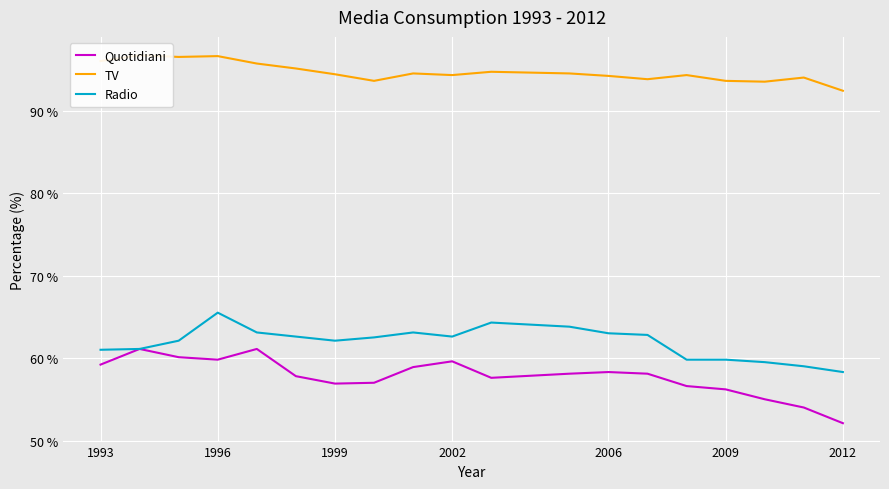

At which label does Radio reach its peak?

1996